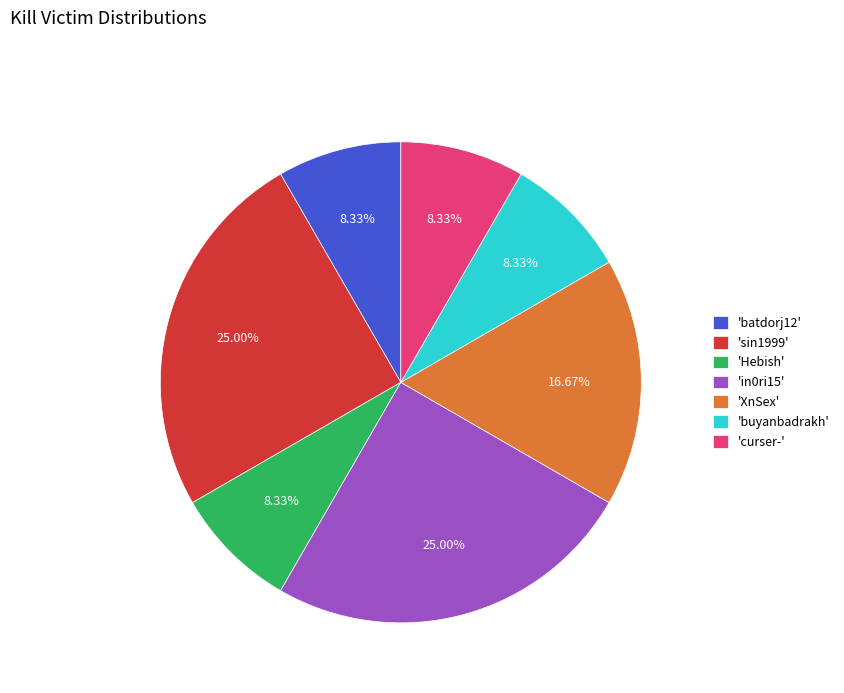

Do 'buyanbadrakh' and 'XnSex' together represent more than half of the pie?

No